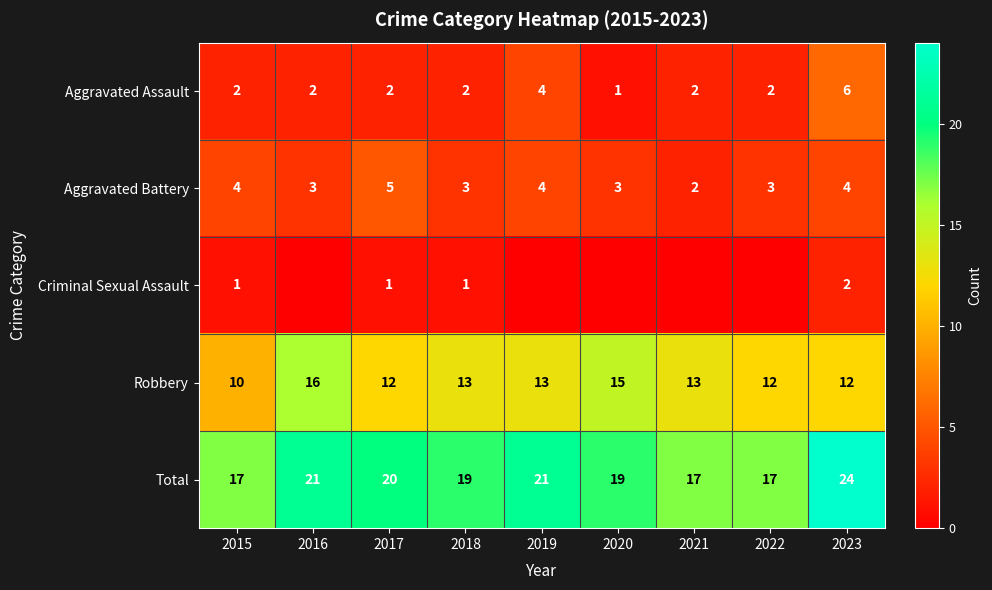

Is it true that Robbery equals 6 at 2022?

False